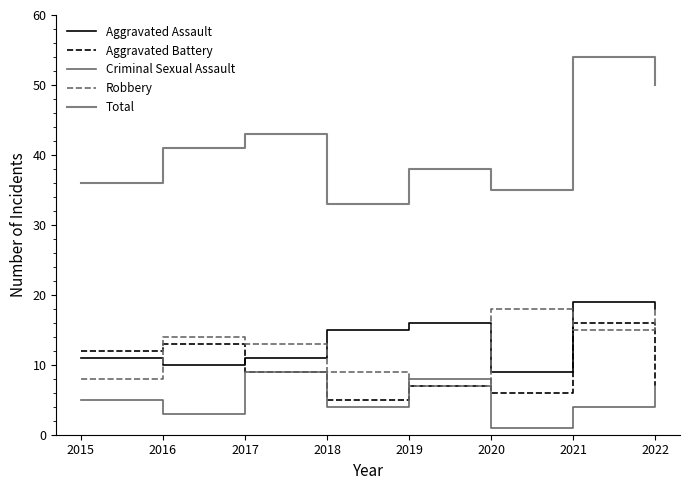

The Criminal Sexual Assault series shows 9 at 2017. True or false?

True